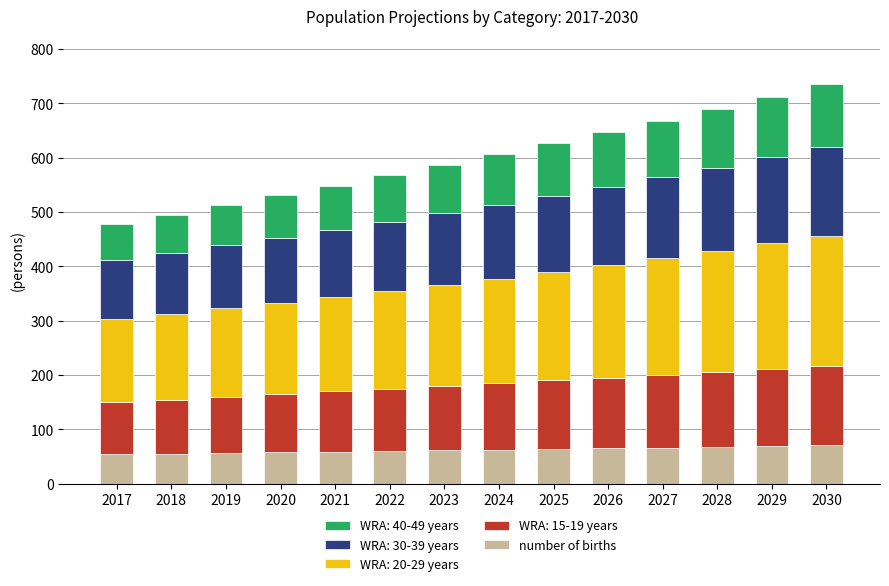

What are all the series names shown in the legend?

WRA: 40-49 years, WRA: 30-39 years, WRA: 20-29 years, WRA: 15-19 years, number of births